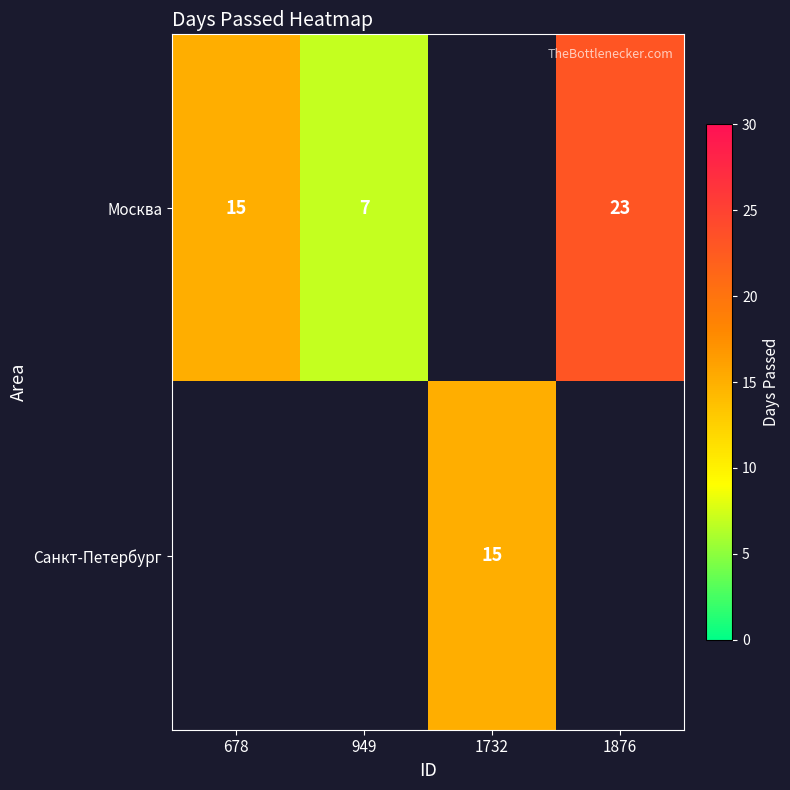

Is the value of Москва at 1876 greater than the value of Санкт-Петербург at 1732?

Yes